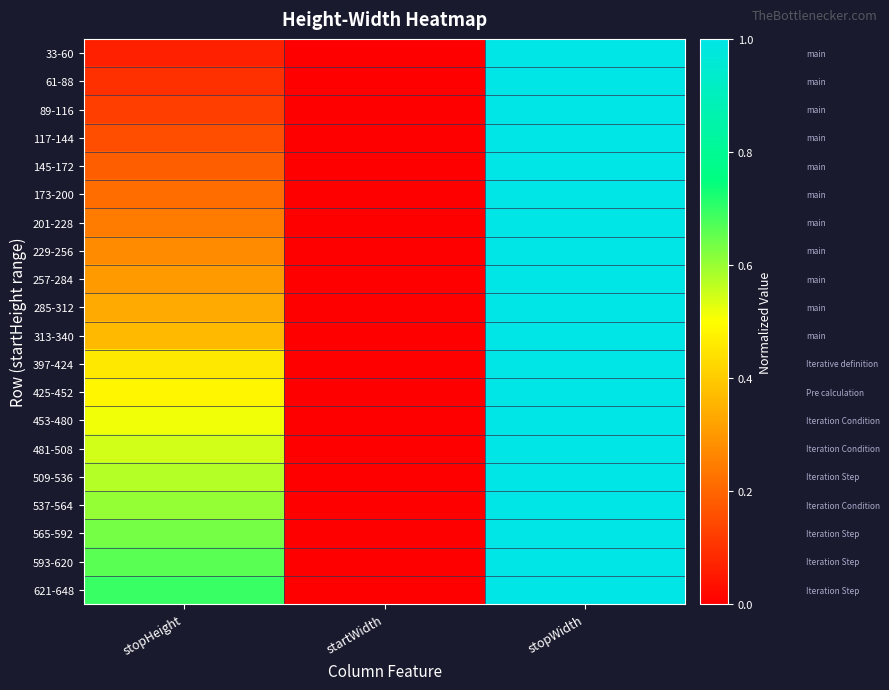

Reading right to left, extract all data points from this chart.

33-60: stopWidth=1.0	startWidth=0.0	stopHeight=0.1
61-88: stopWidth=1.0	startWidth=0.0	stopHeight=0.1
89-116: stopWidth=1.0	startWidth=0.0	stopHeight=0.1
117-144: stopWidth=1.0	startWidth=0.0	stopHeight=0.2
145-172: stopWidth=1.0	startWidth=0.0	stopHeight=0.2
173-200: stopWidth=1.0	startWidth=0.0	stopHeight=0.2
201-228: stopWidth=1.0	startWidth=0.0	stopHeight=0.2
229-256: stopWidth=1.0	startWidth=0.0	stopHeight=0.3
257-284: stopWidth=1.0	startWidth=0.0	stopHeight=0.3
285-312: stopWidth=1.0	startWidth=0.0	stopHeight=0.3
313-340: stopWidth=1.0	startWidth=0.0	stopHeight=0.4
397-424: stopWidth=1.0	startWidth=0.0	stopHeight=0.5
425-452: stopWidth=1.0	startWidth=0.0	stopHeight=0.5
453-480: stopWidth=1.0	startWidth=0.0	stopHeight=0.5
481-508: stopWidth=1.0	startWidth=0.0	stopHeight=0.5
509-536: stopWidth=1.0	startWidth=0.0	stopHeight=0.6
537-564: stopWidth=1.0	startWidth=0.0	stopHeight=0.6
565-592: stopWidth=1.0	startWidth=0.0	stopHeight=0.6
593-620: stopWidth=1.0	startWidth=0.0	stopHeight=0.7
621-648: stopWidth=1.0	startWidth=0.0	stopHeight=0.7